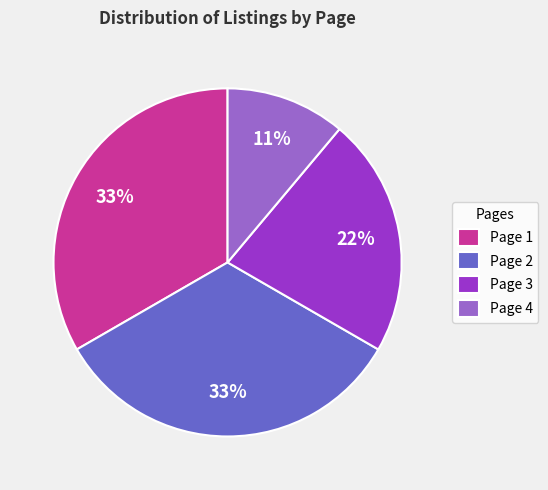

Which has a higher value, Page 4 or Page 3?

Page 3